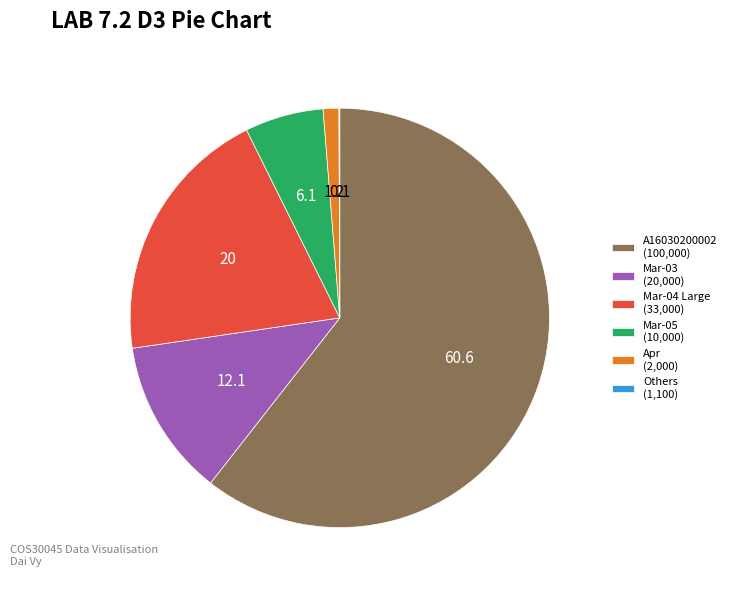

Which has a higher value, A16030200002 (100,000) or Mar-05 (10,000)?

A16030200002 (100,000)